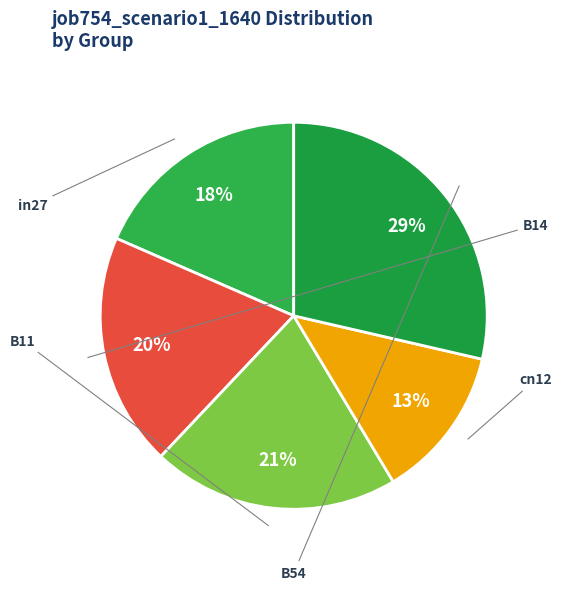

To the nearest percent, what is the difference between the largest and smallest slice percentages?

16%